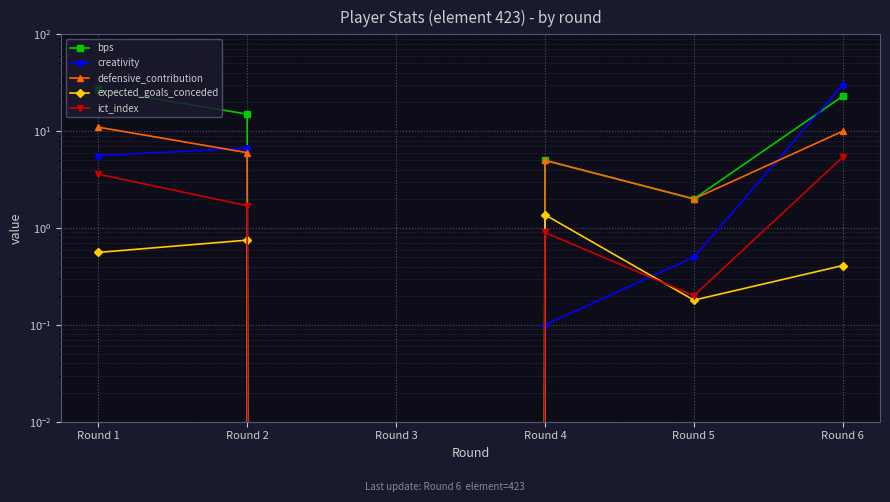

What is the difference between the maximum and minimum values in the creativity series?

30.2